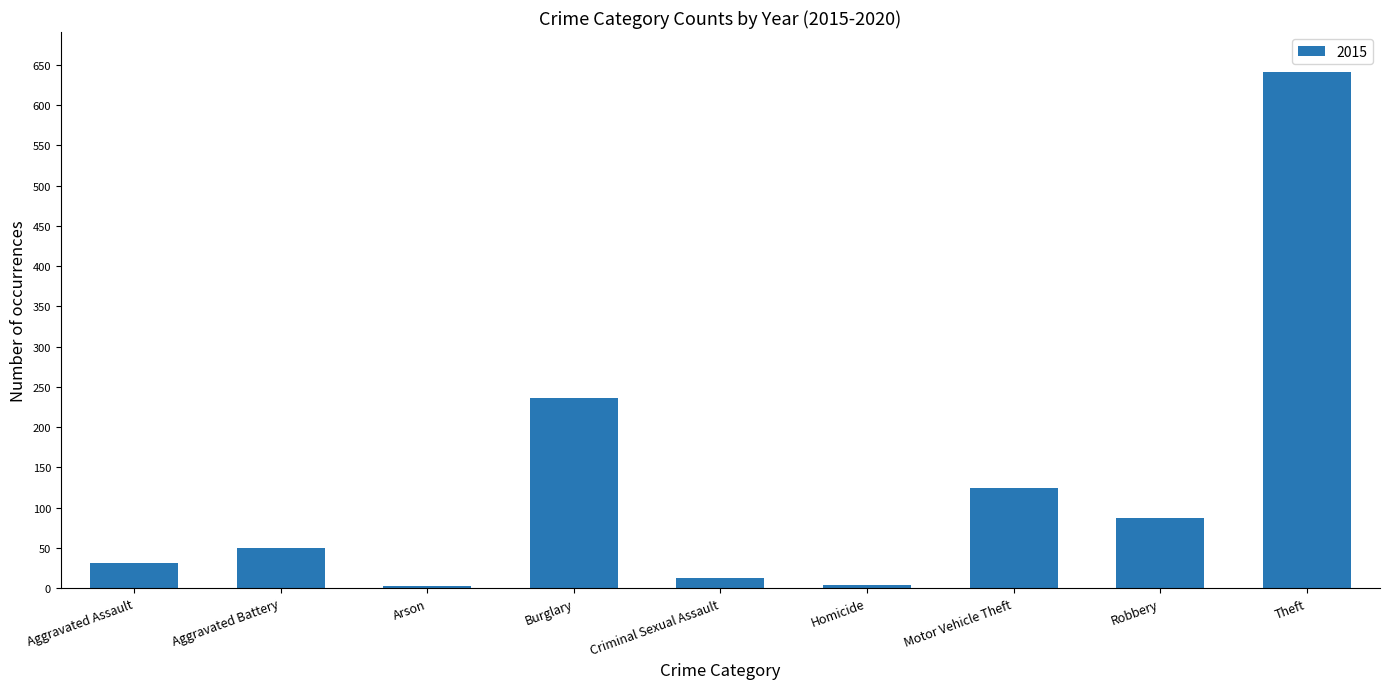

What is the label of the 4th bar from the left?

Burglary